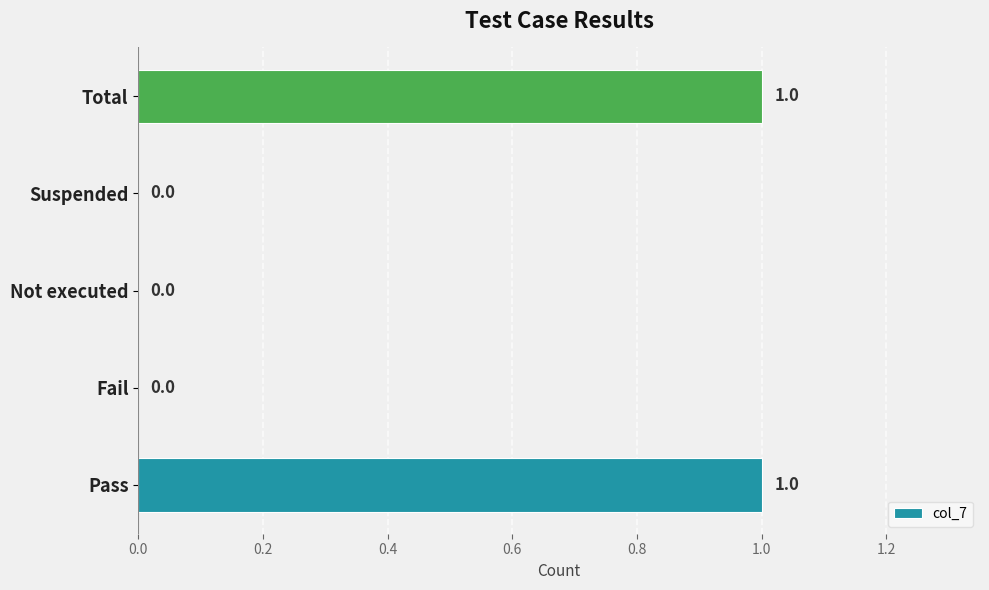

How many values are between 0 and 1?

5